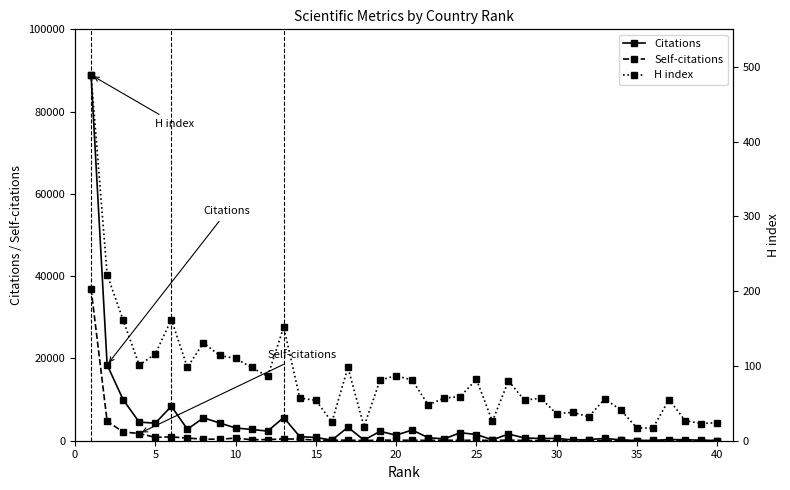

How many values in the Self-citations series are below 133?

20